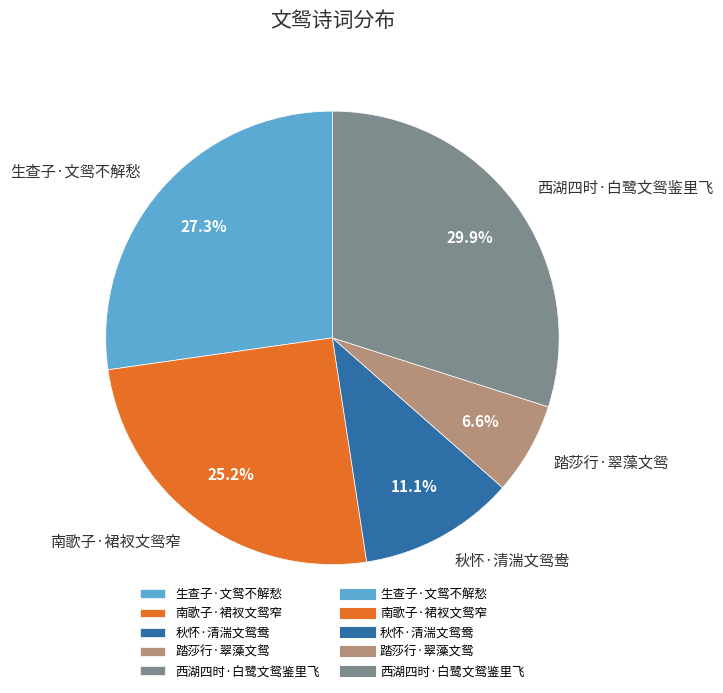

How many segments does this pie chart have?

5